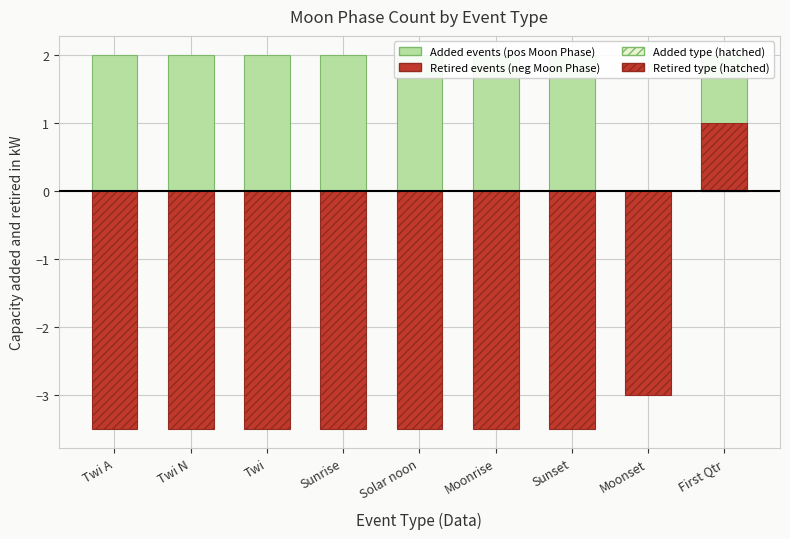

How many bars are there in total?

18